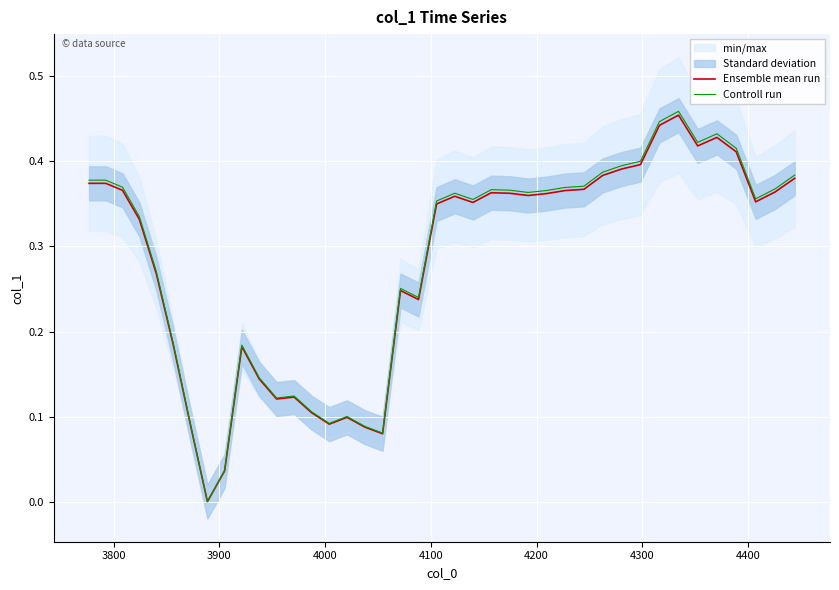

List the series in order of their peak value, lowest first.

Ensemble mean run, Controll run